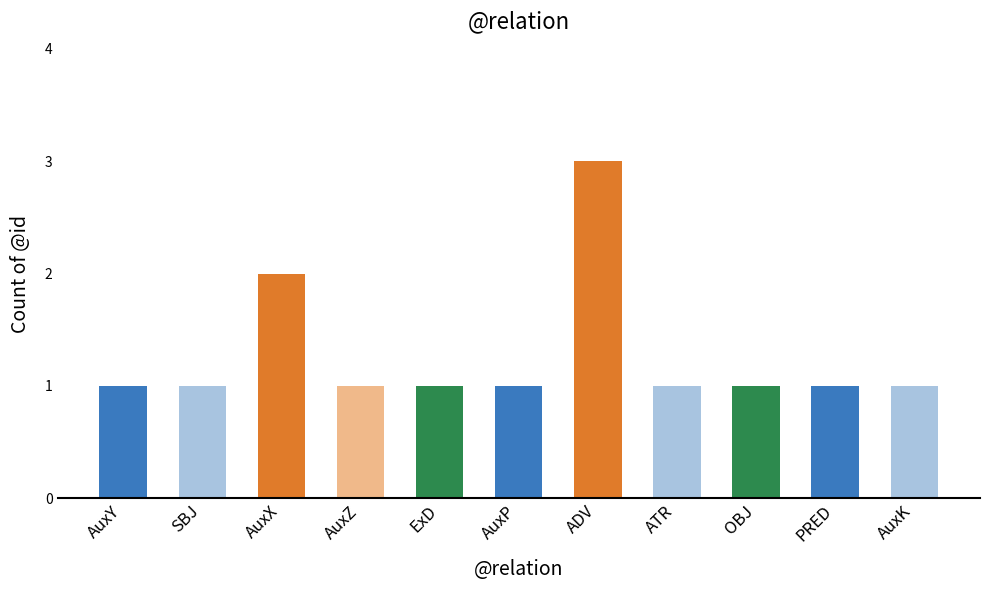

What is the average value?

1